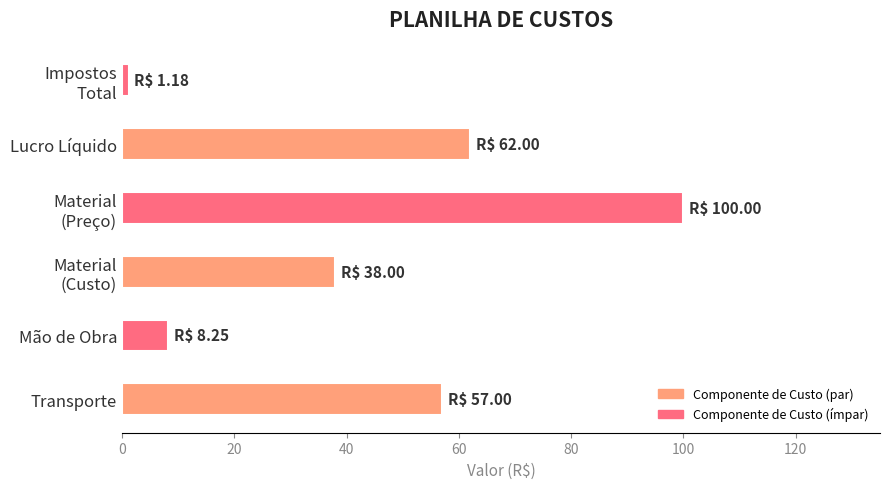

Is it true that the value at Lucro Líquido is 62.0?

True